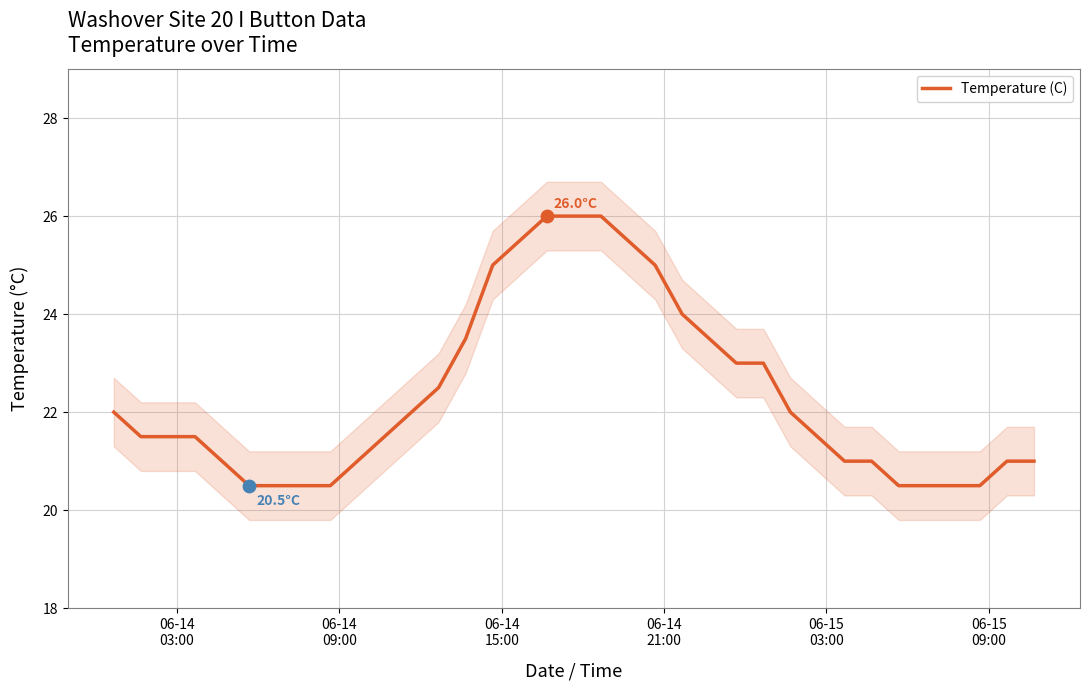

What is the maximum value for Temperature (C)?

26.0